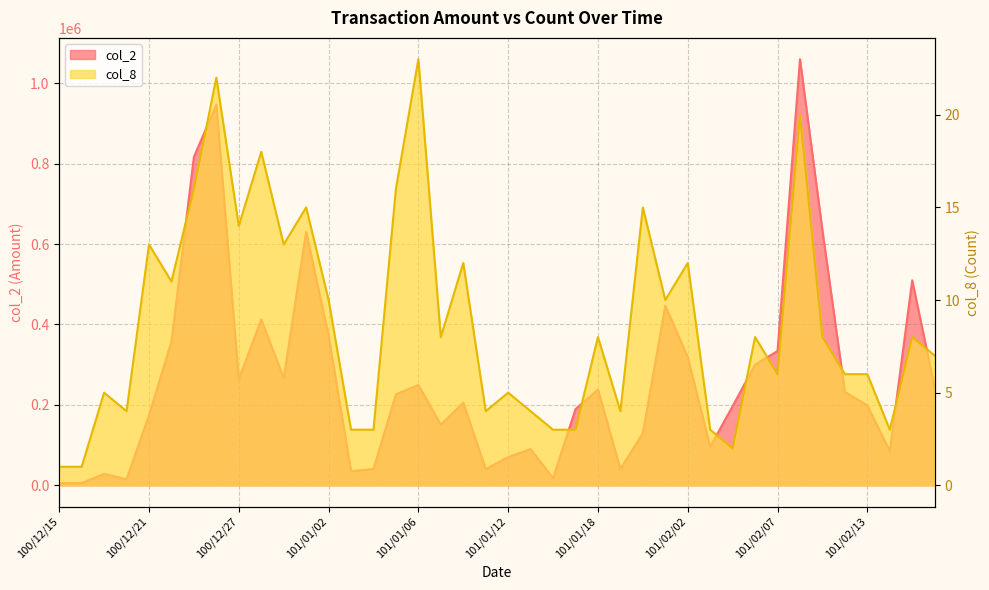

Which series has the largest total across all categories?

col_2